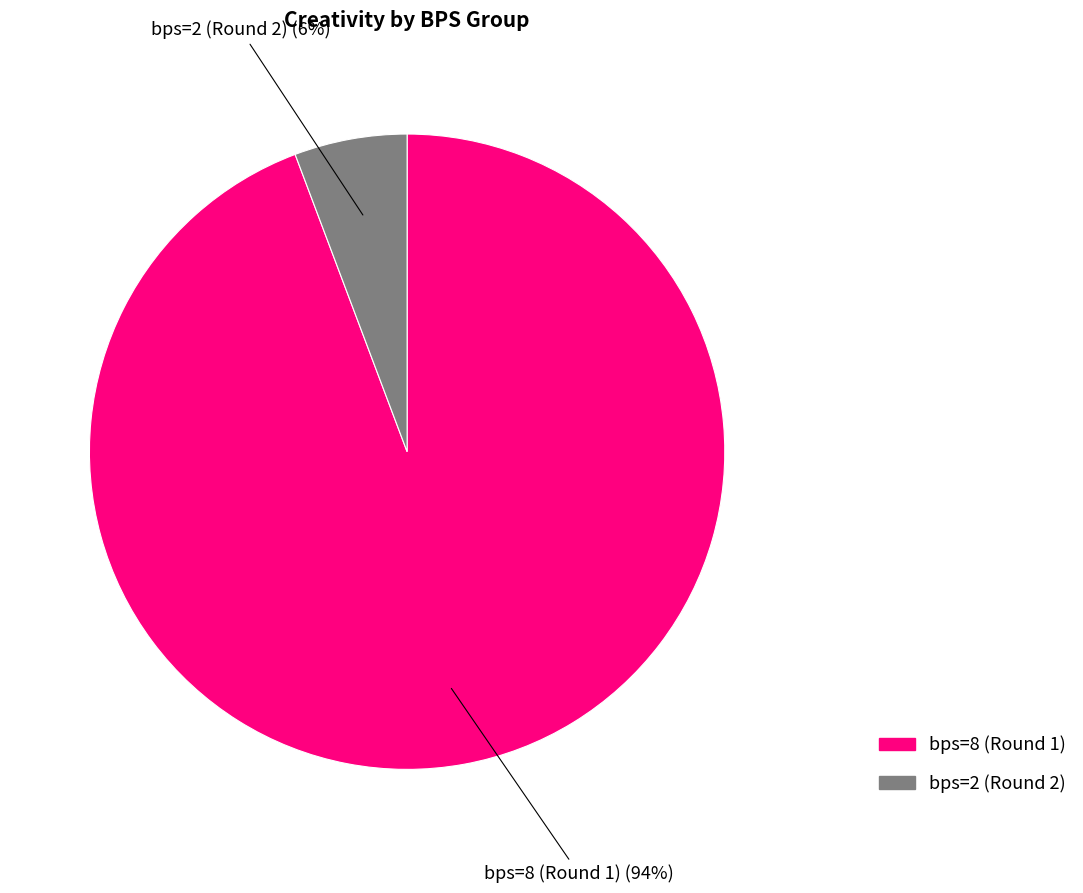

What percentage is the bps=8 (Round 1) slice, to the nearest percent?

94%